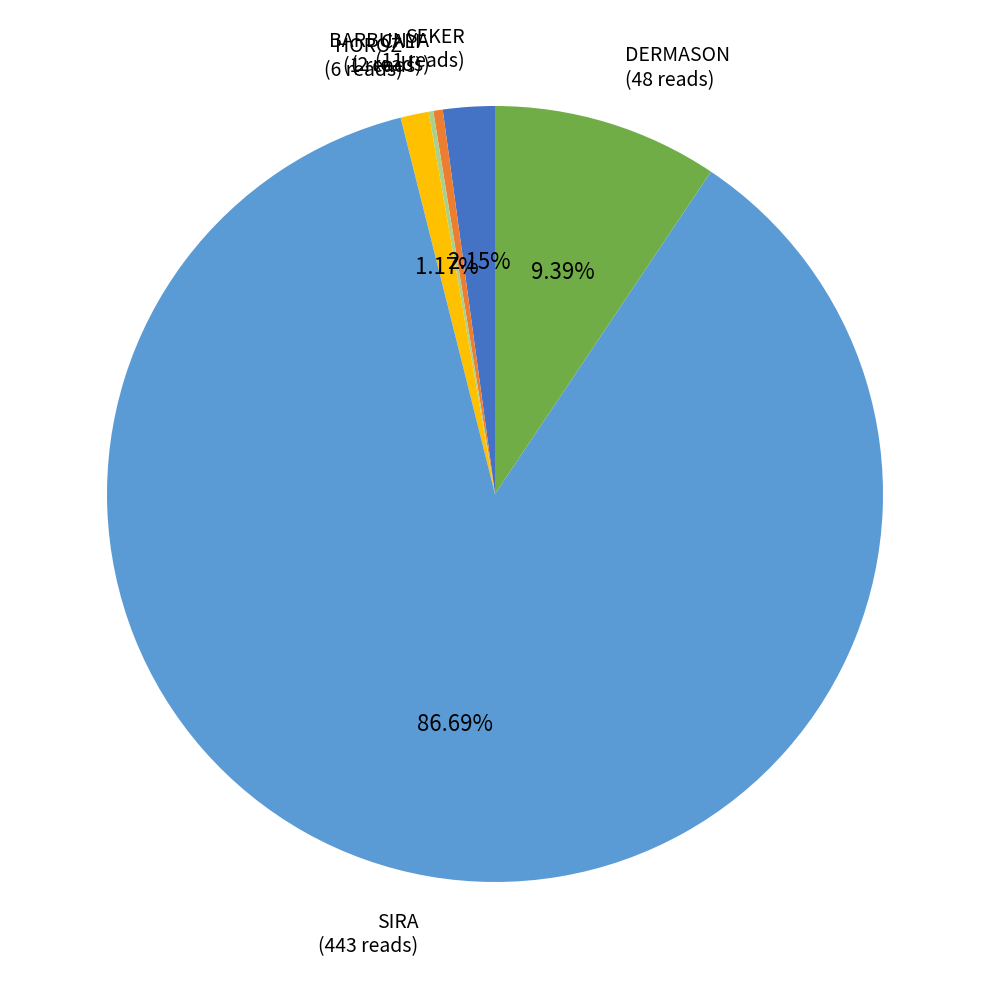

Does any single category account for the majority?

Yes